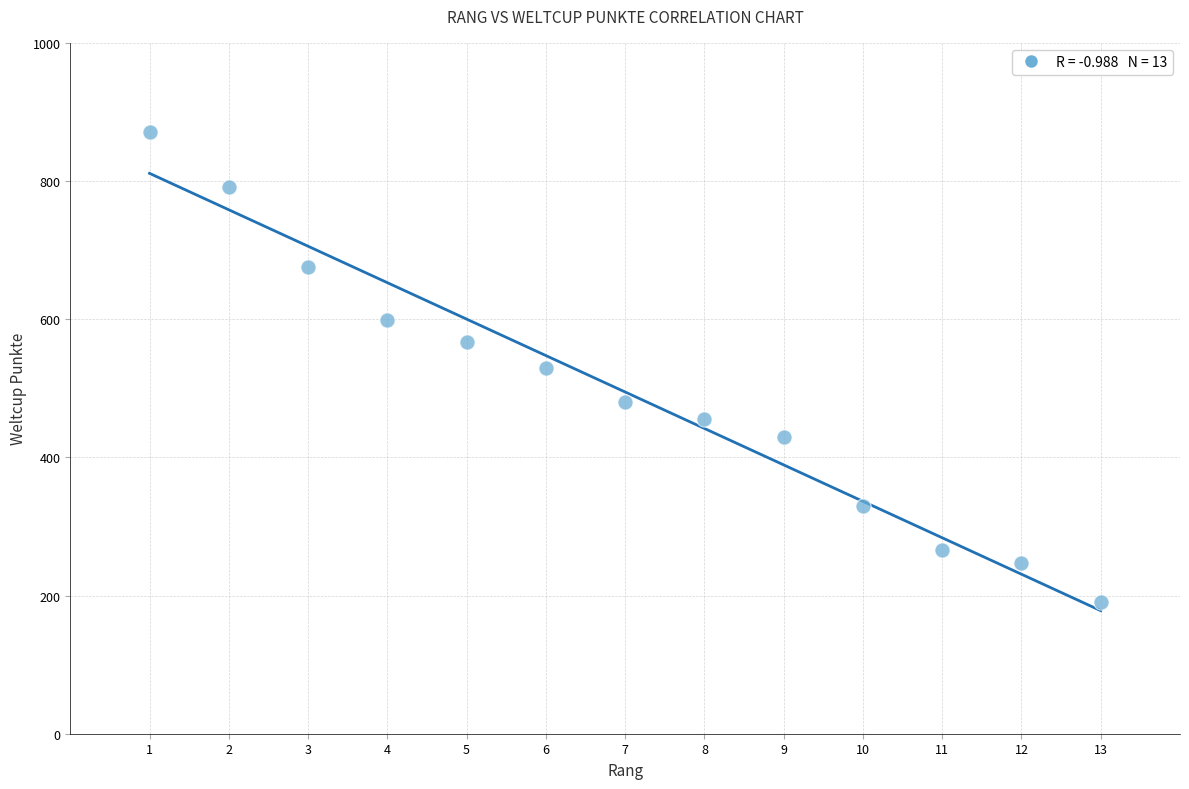

What is the range of X values (max minus min)?

12